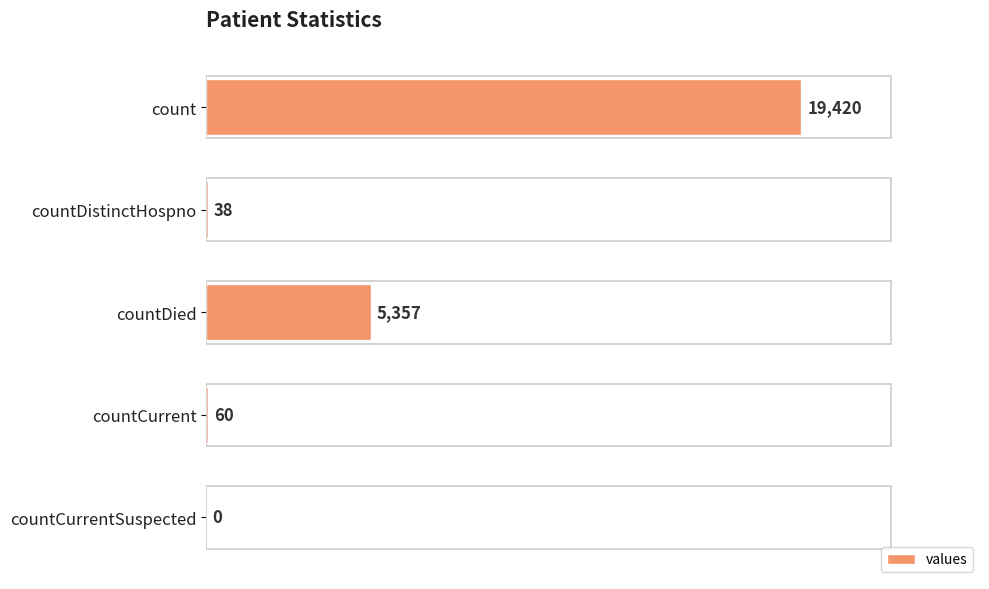

Which has a higher value, count or countDied?

count